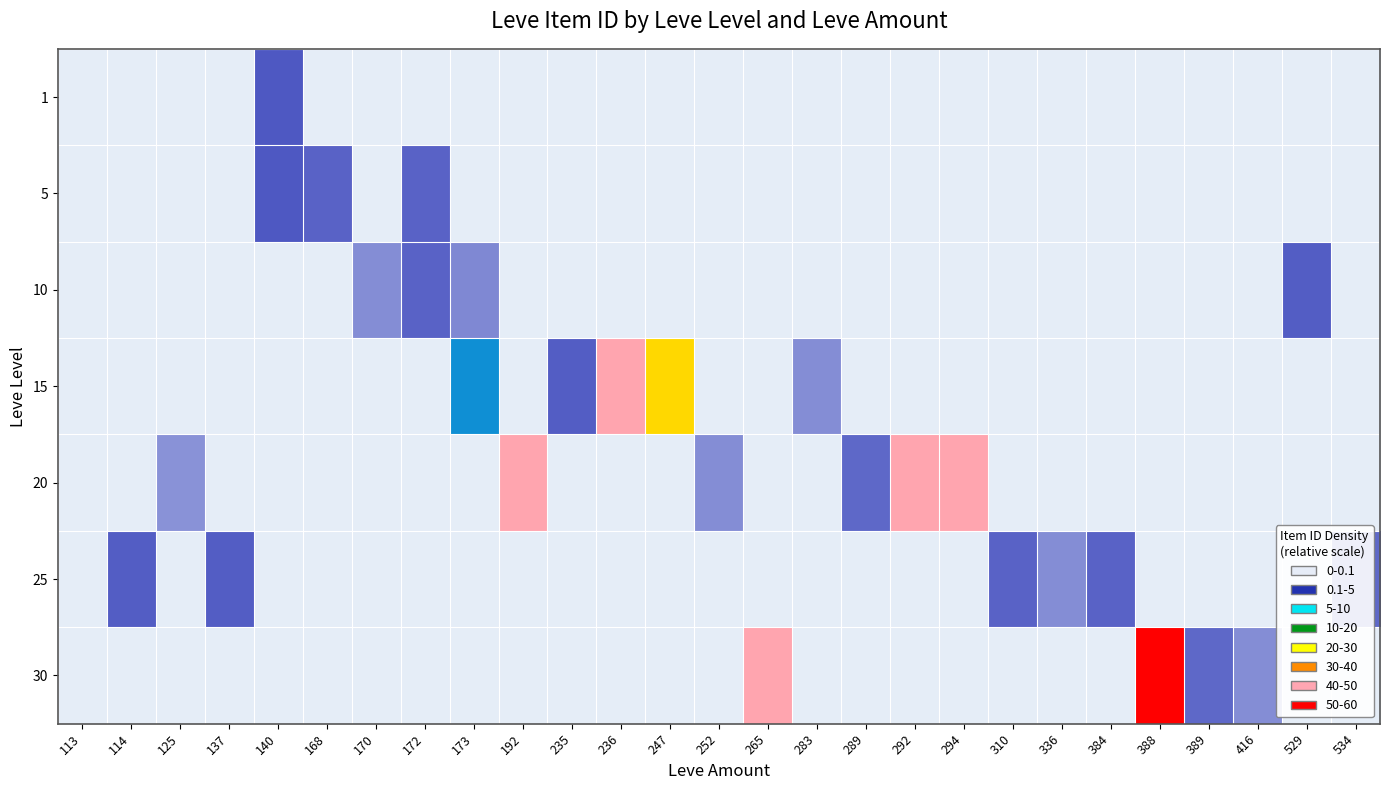

Reading left to right, transcribe all the data shown in this chart.

1: 113=1	114=0	125=0	137=0	140=2507	168=3	170=0	172=0	173=0	192=0	235=0	236=0	247=0	252=0	265=0	283=0	289=0	292=0	294=0	310=0	336=0	384=0	388=0	389=0	416=0	529=0	534=0
5: 113=0	114=0	125=0	137=0	140=2507	168=2392	170=0	172=2342	173=0	192=0	235=0	236=0	247=0	252=0	265=0	283=0	289=0	292=0	294=0	310=0	336=0	384=0	388=0	389=0	416=0	529=0	534=0
10: 113=0	114=0	125=0	137=0	140=0	168=0	170=1684	172=2342	173=1753	192=0	235=0	236=0	247=0	252=0	265=0	283=0	289=0	292=0	294=0	310=0	336=0	384=0	388=0	389=0	416=0	529=2419	534=0
15: 113=0	114=0	125=0	137=0	140=0	168=0	170=0	172=0	173=5092	192=0	235=2420	236=19542	247=14149	252=0	265=0	283=1686	289=0	292=0	294=0	310=0	336=0	384=0	388=0	389=0	416=0	529=0	534=0
20: 113=0	114=0	125=1609	137=0	140=0	168=0	170=0	172=0	173=0	192=19538	235=0	236=0	247=0	252=1694	265=0	283=0	289=2318	292=19535	294=19546	310=0	336=0	384=0	388=0	389=0	416=0	529=0	534=0
25: 113=0	114=2421	125=0	137=2485	140=0	168=0	170=0	172=0	173=0	192=0	235=0	236=0	247=0	252=0	265=0	283=0	289=0	292=0	294=0	310=2350	336=1625	384=2397	388=0	389=0	416=0	529=0	534=2320
30: 113=0	114=0	125=0	137=0	140=0	168=0	170=0	172=0	173=0	192=0	235=0	236=0	247=0	252=0	265=19514	283=0	289=0	292=0	294=0	310=0	336=0	384=0	388=22899	389=2321	416=1633	529=0	534=0